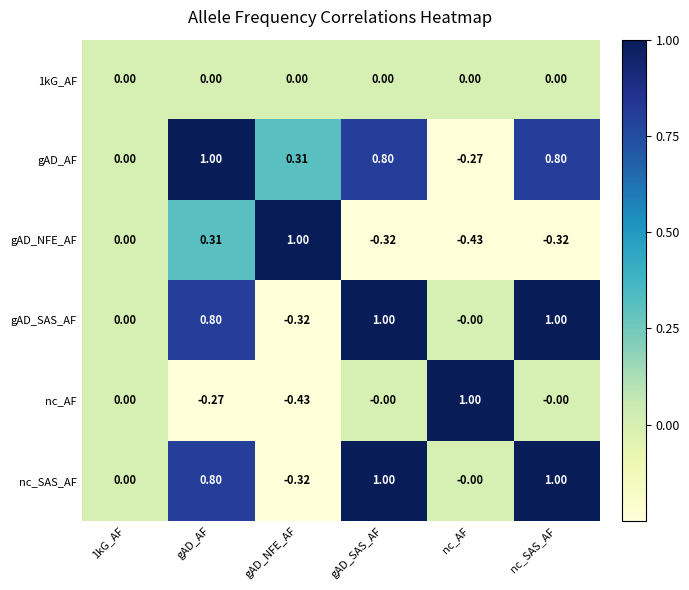

At which category is the sum across all series the highest?

gAD_AF